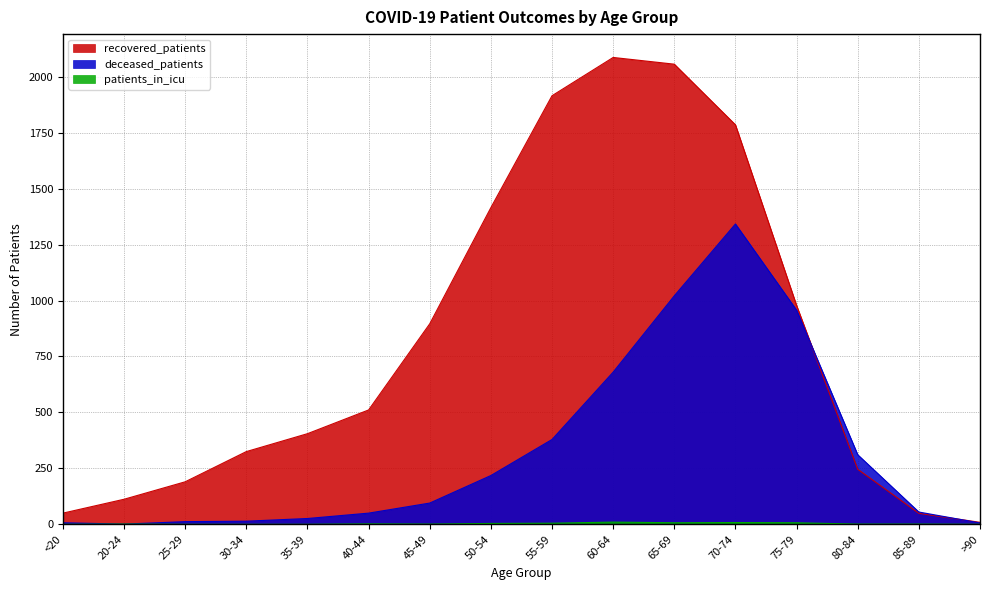

What is the difference between the maximum and minimum values in the recovered_patients series?

2077